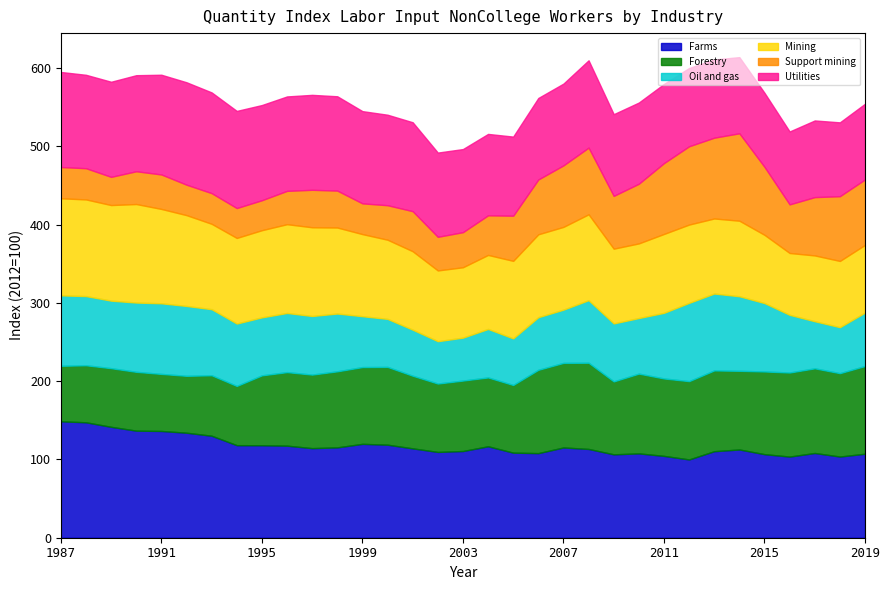

At which category is the sum across all series the highest?

2014